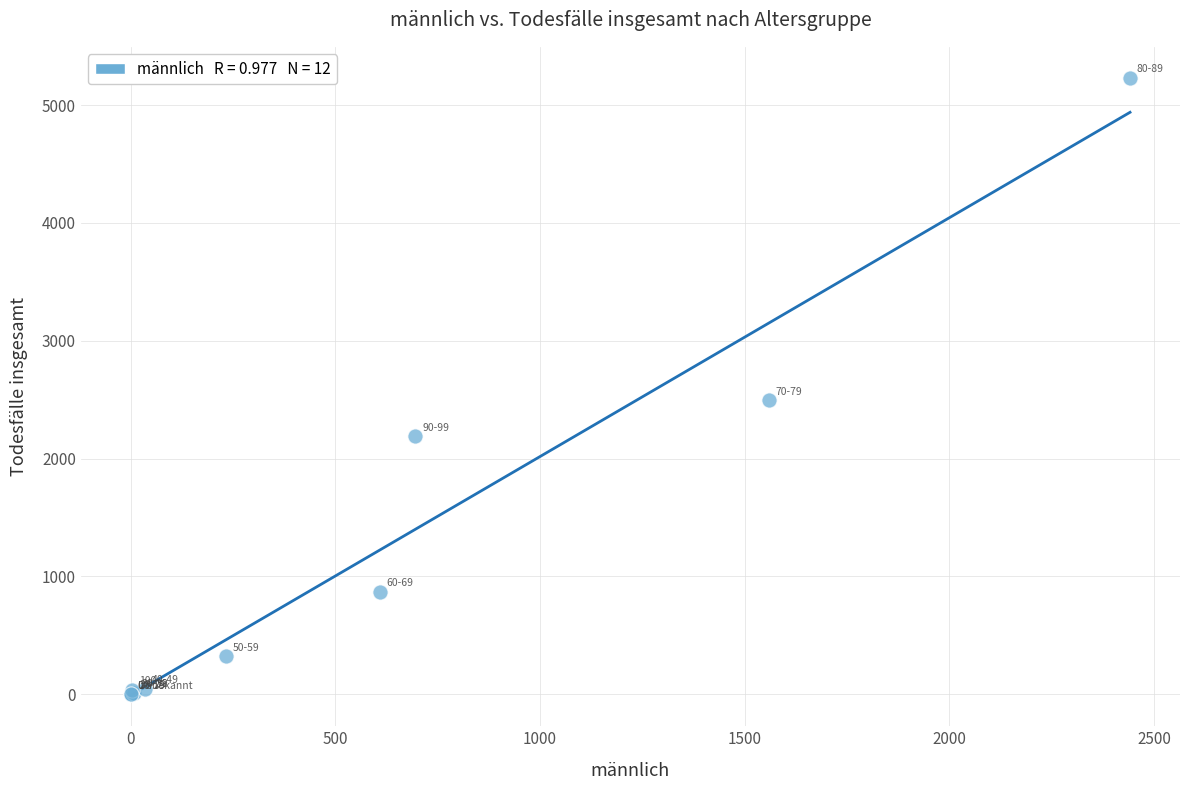

What Y value in the scatter plot is closest to 2616?

2495